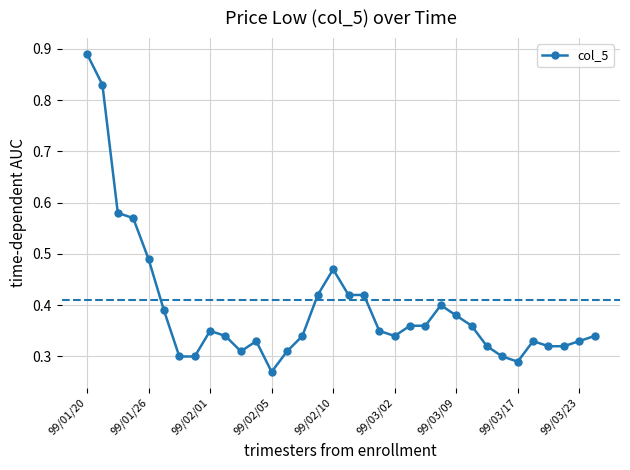

How many values are between 0 and 1?

34